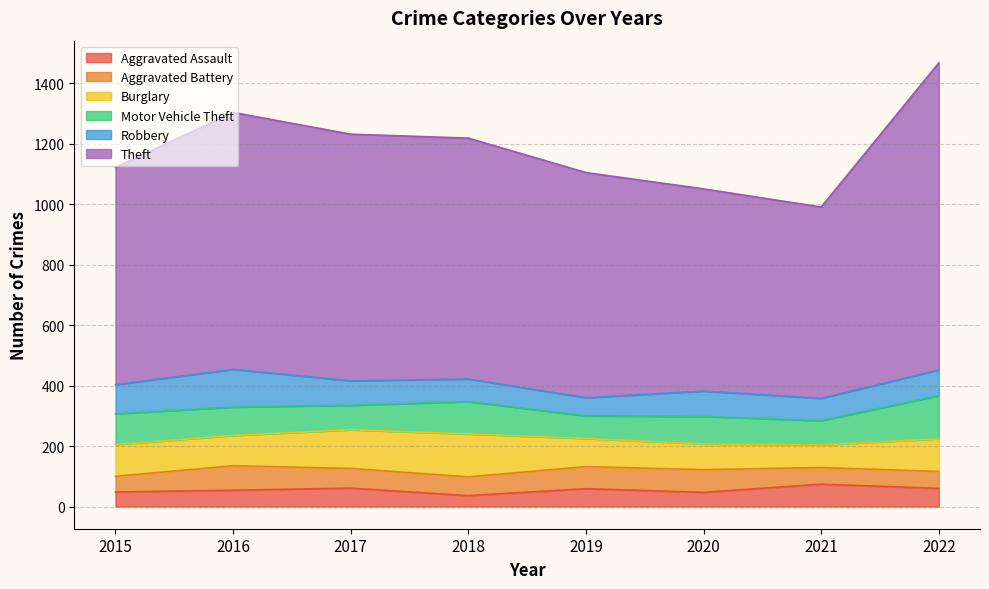

True or false: Aggravated Battery and Burglary intersect in this chart.

False